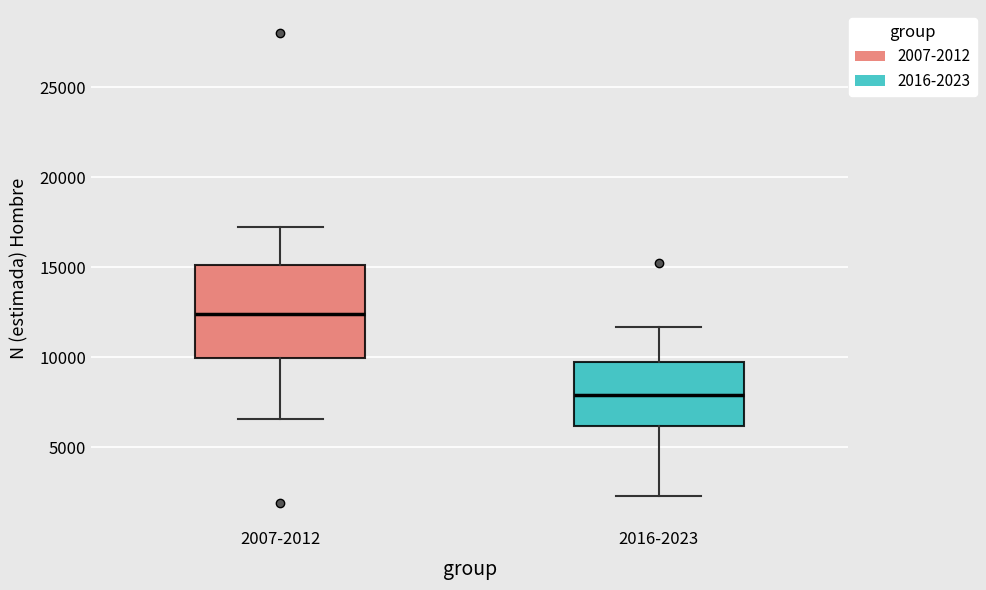

Where does the median line of the box for 2007-2012 sit on the y-axis? The values are not printed on the chart, so give them approximately, as read against the axis.

12500